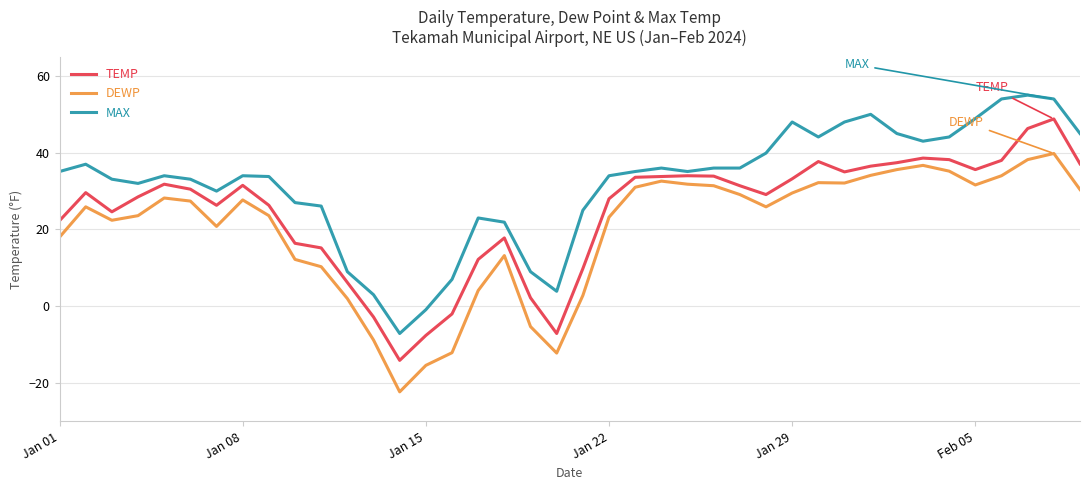

Rank the series by their average value, from lowest to highest.

DEWP, TEMP, MAX